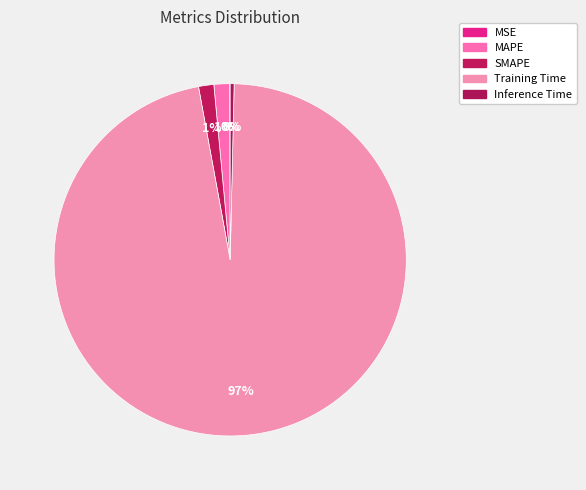

What percentage is the MAPE slice, to the nearest percent?

1%